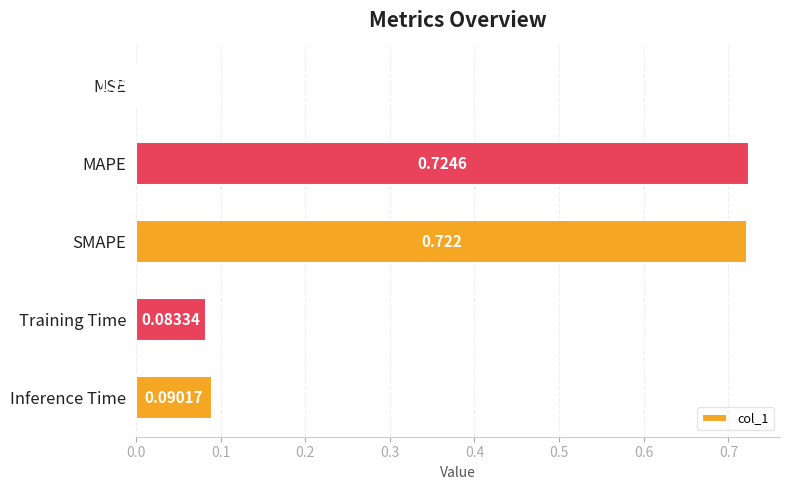

Which category has the highest value across all series?

MAPE